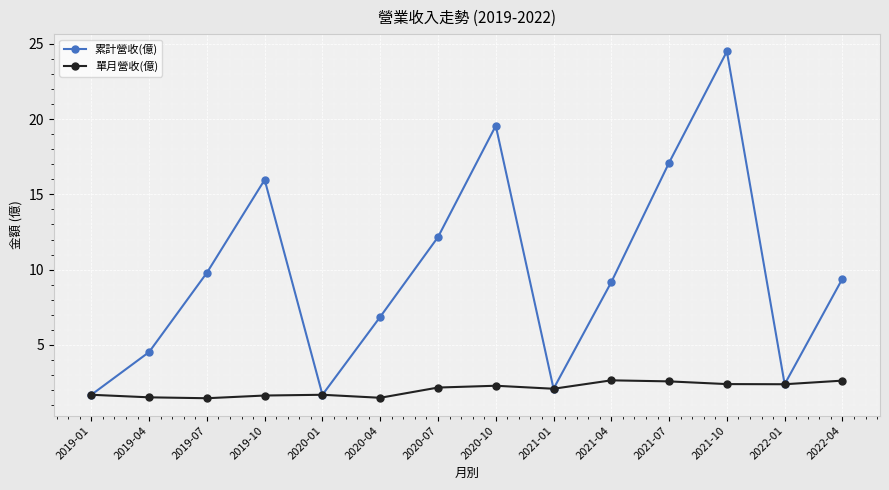

Is the value of 累計營收(億) at 2022-01 greater than the value of 單月營收(億) at 2021-04?

No